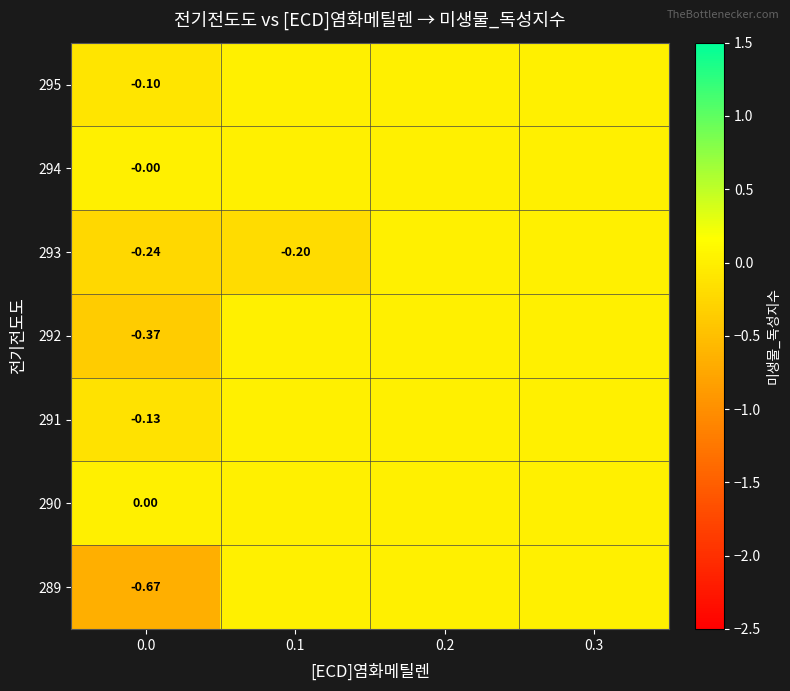

Reading left to right, what are all the values shown in this chart?

row_0: 0.0=-0.7	0.1=0.0	0.2=0.0	0.3=0.0
row_1: 0.0=0.0	0.1=0.0	0.2=0.0	0.3=0.0
row_2: 0.0=-0.1	0.1=0.0	0.2=0.0	0.3=0.0
row_3: 0.0=-0.4	0.1=0.0	0.2=0.0	0.3=0.0
row_4: 0.0=-0.2	0.1=-0.2	0.2=0.0	0.3=0.0
row_5: 0.0=-0.0	0.1=0.0	0.2=0.0	0.3=0.0
row_6: 0.0=-0.1	0.1=0.0	0.2=0.0	0.3=0.0